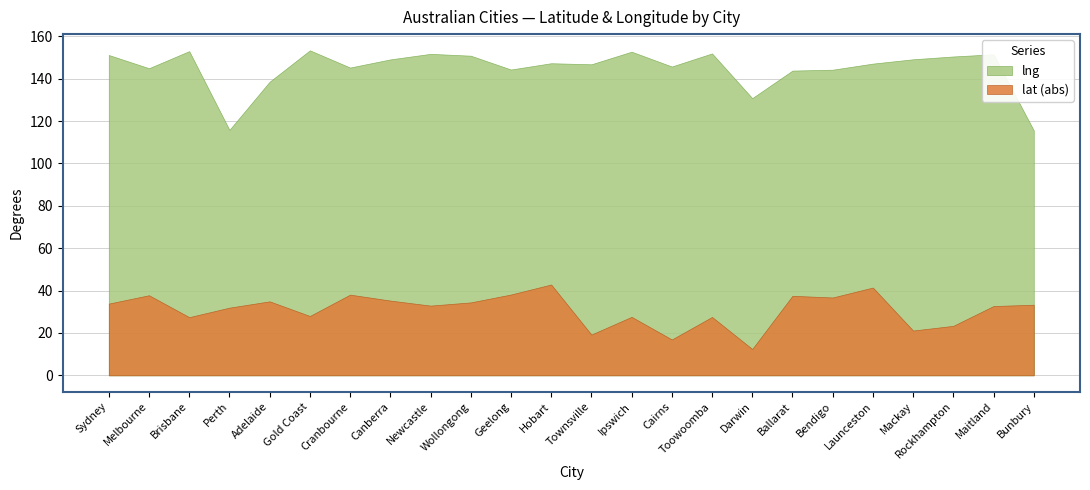

What is the difference between the lat values at Newcastle and Ipswich?

5.3